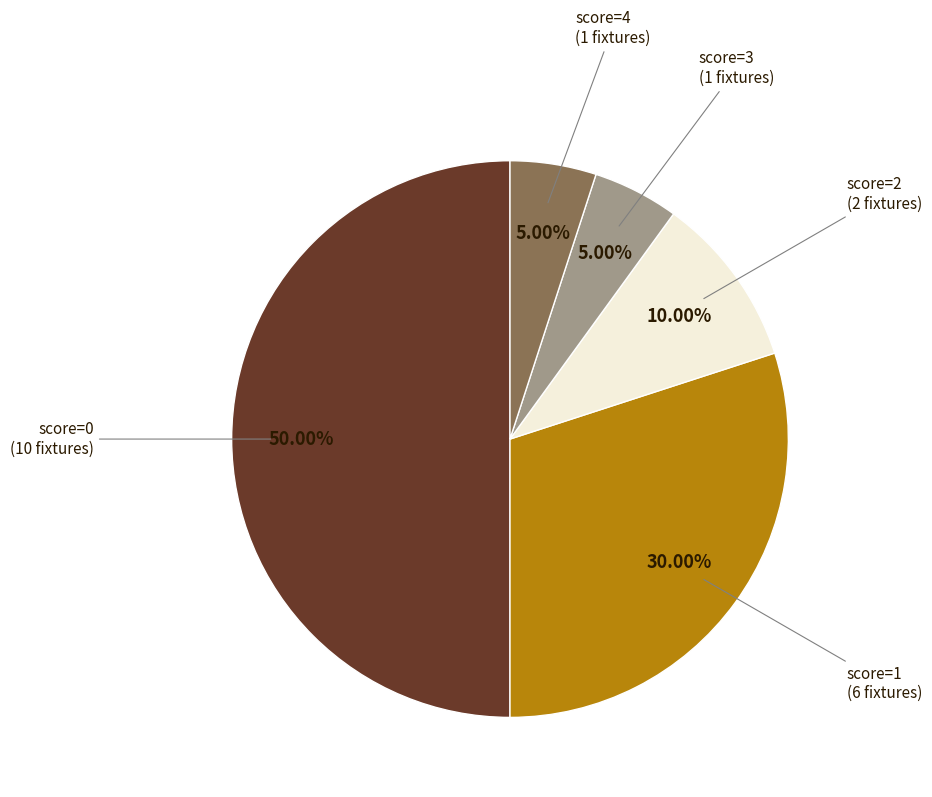

To the nearest percent, what is the difference between the largest and smallest slice percentages?

45%